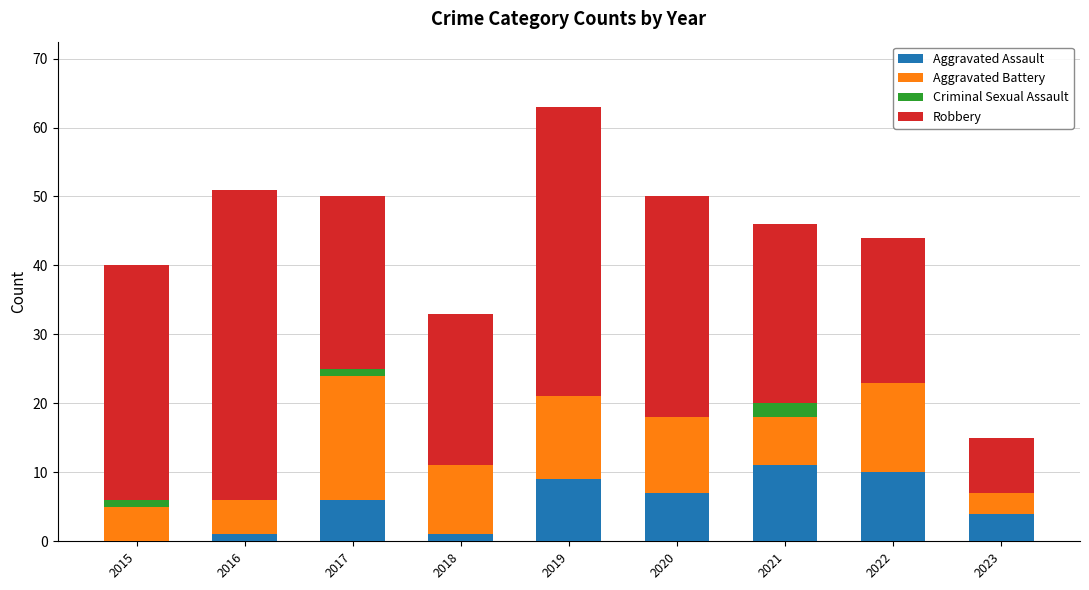

At which category is the sum across all series the highest?

2019